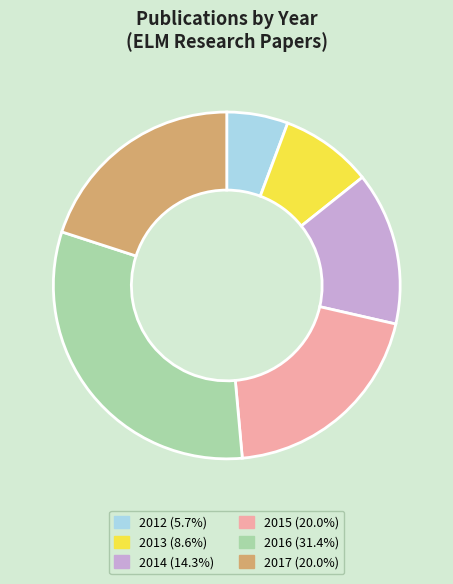

Is there a majority slice in this chart?

No